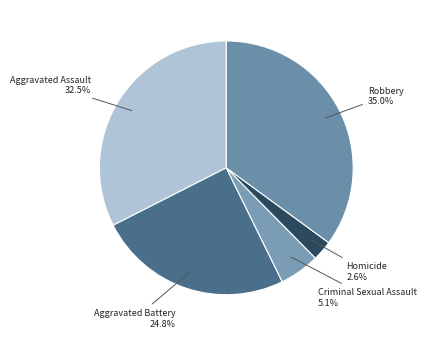

Count the number of slices in the pie.

5